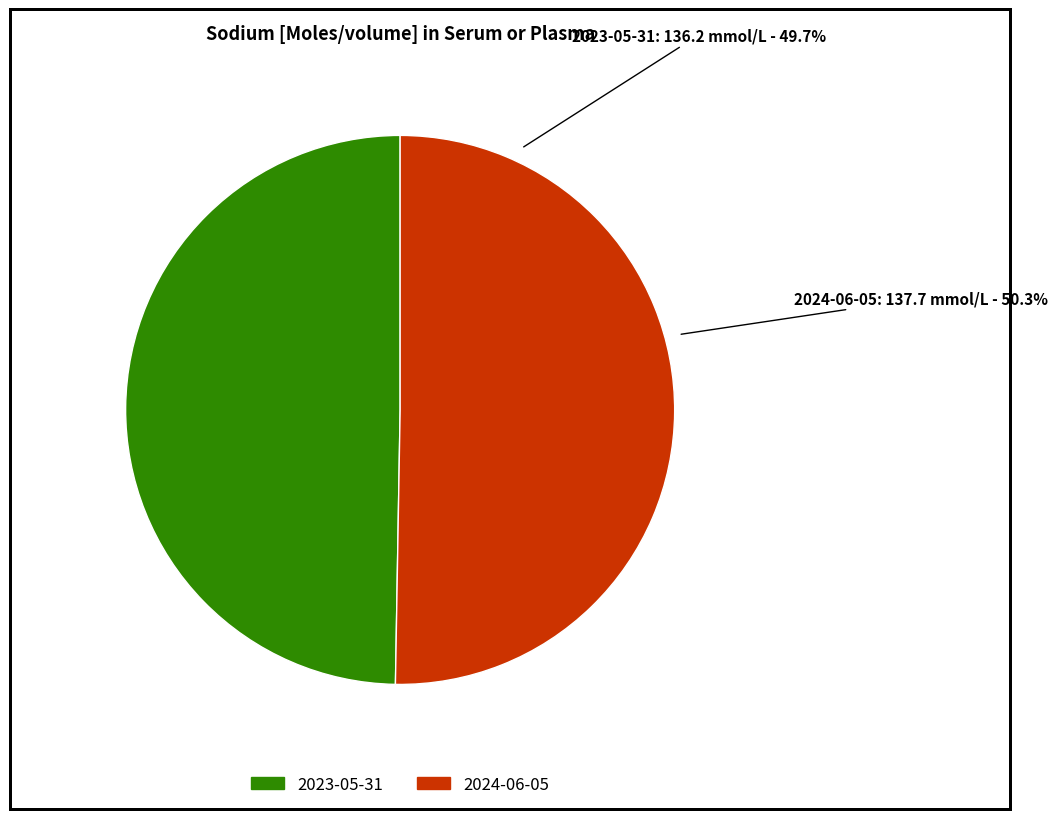

Is it true that 2023-05-31 is 43% of the pie?

False